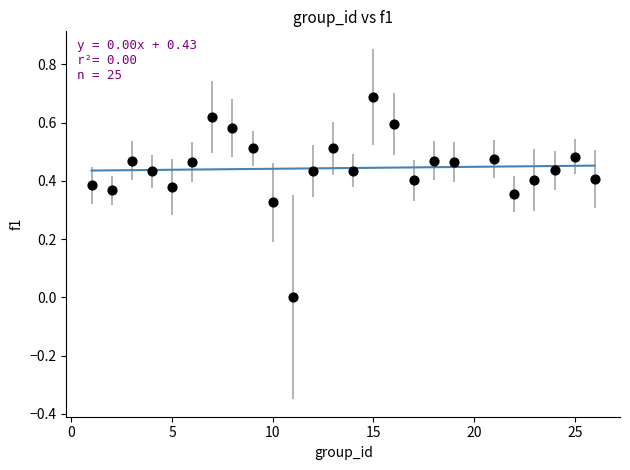

What is the range of Y values (max minus min)?

0.7